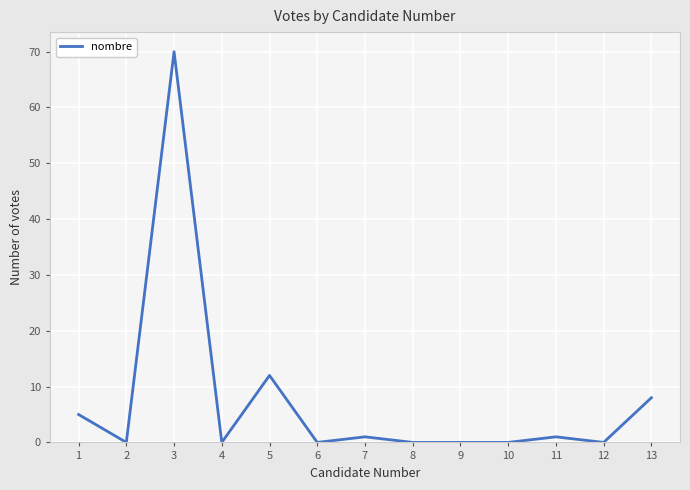

Is it true that the value at 4 is -23?

False